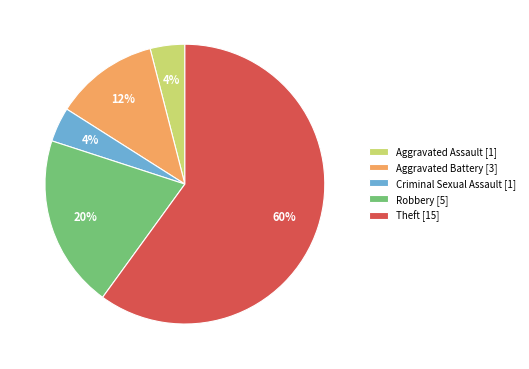

Is the sum of Aggravated Assault [1] and Criminal Sexual Assault [1] greater than half?

No